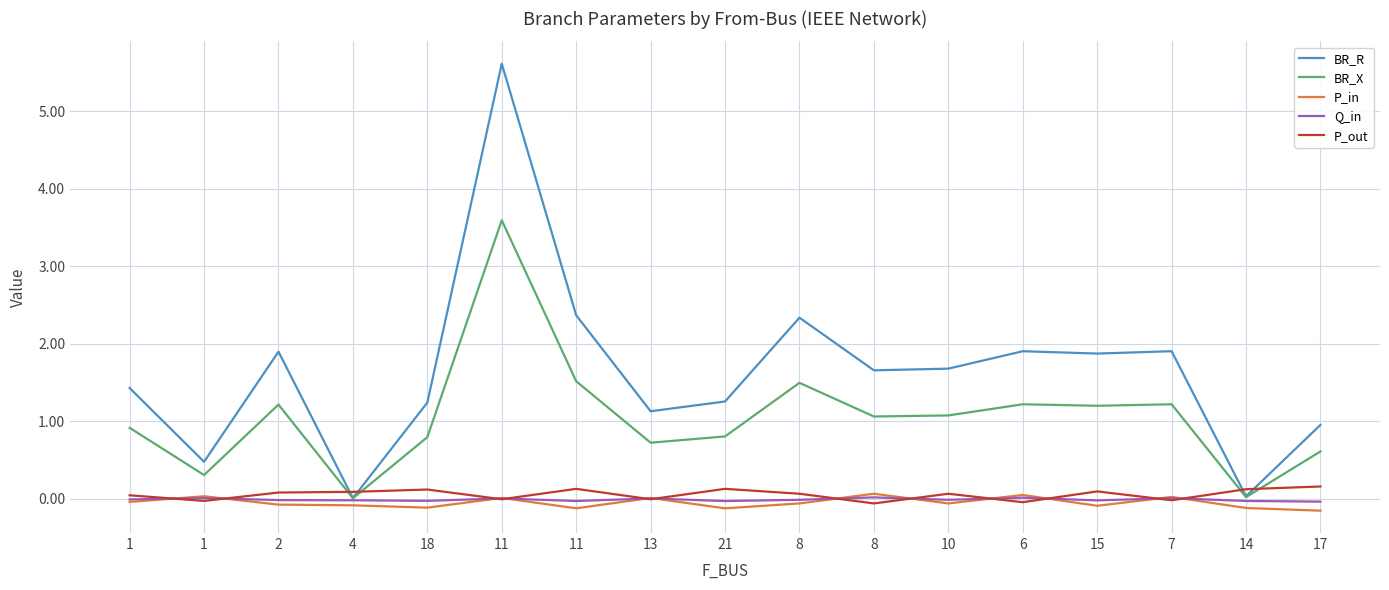

Is the value of P_out at 1 greater than the value of BR_X at 13?

No